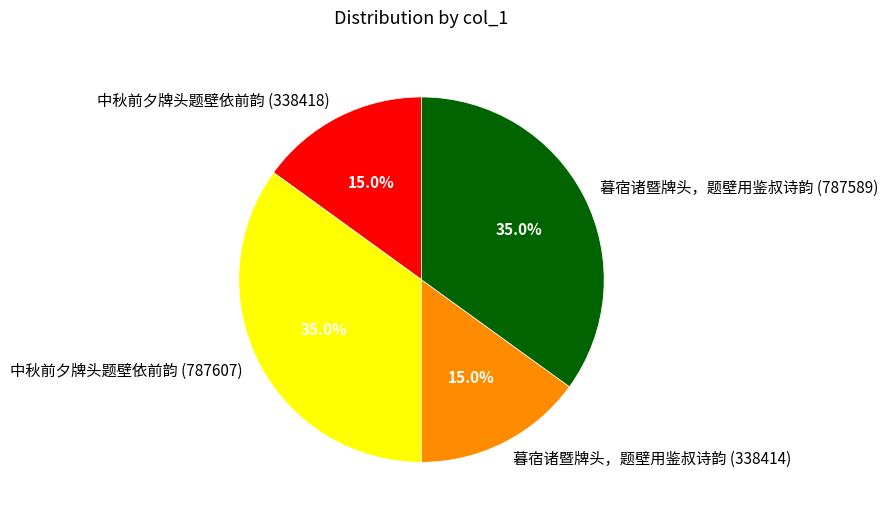

What percentage is NOT represented by 中秋前夕牌头题壁依前韵 (338418)?

85.0%